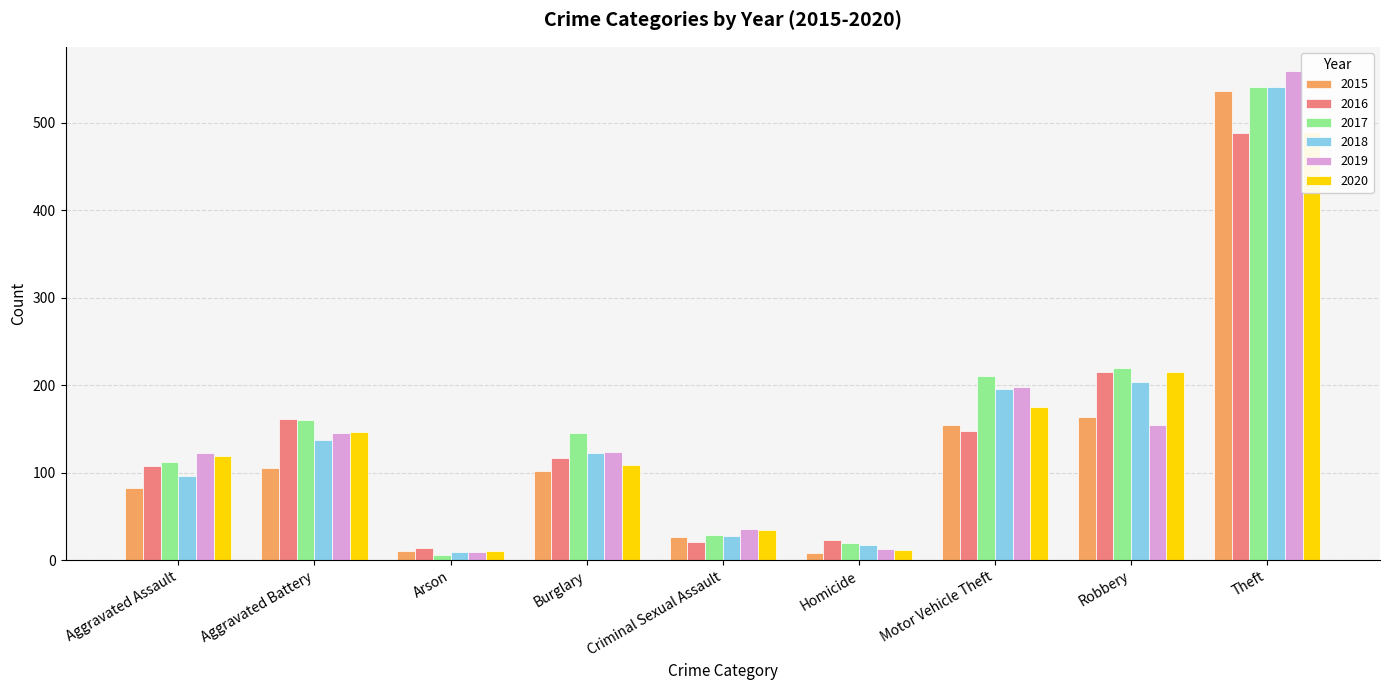

What position from the right is Motor Vehicle Theft?

3